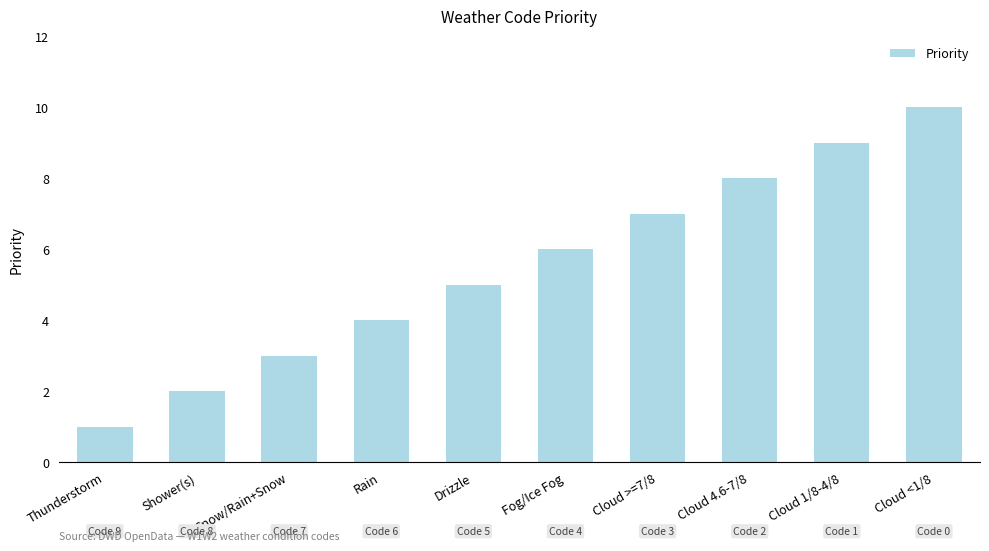

What is the difference between the maximum and minimum values?

9